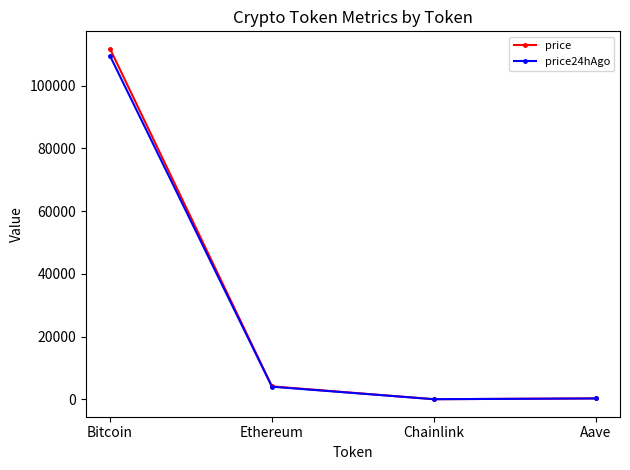

What is the approximate value of price24hAgo at Aave?

265.9